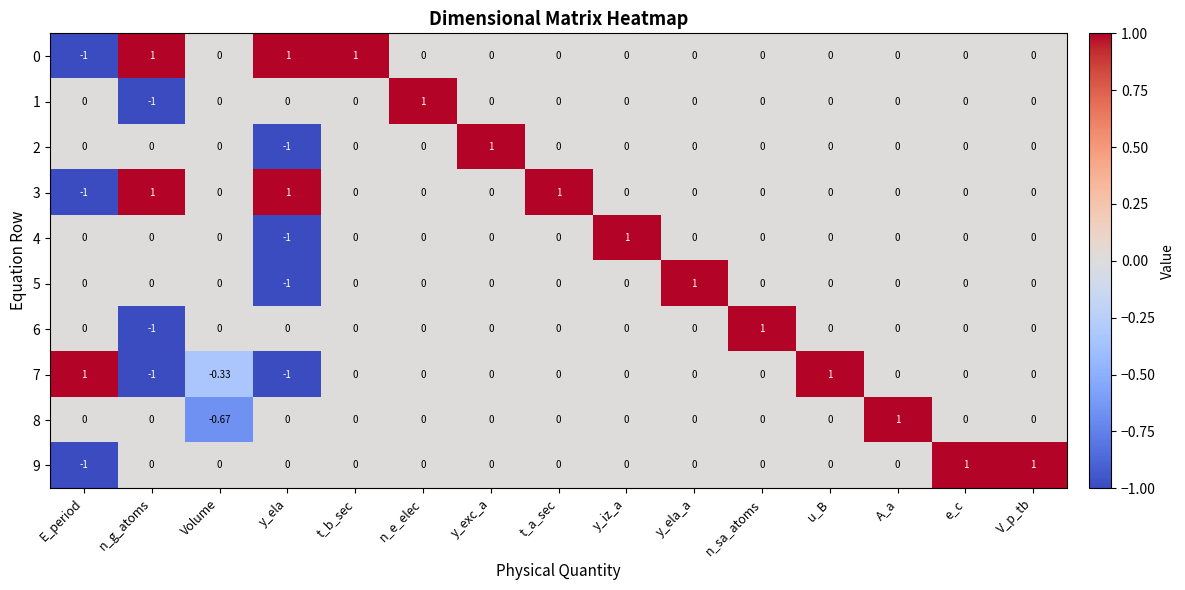

At which label does 3 reach its minimum?

E_period